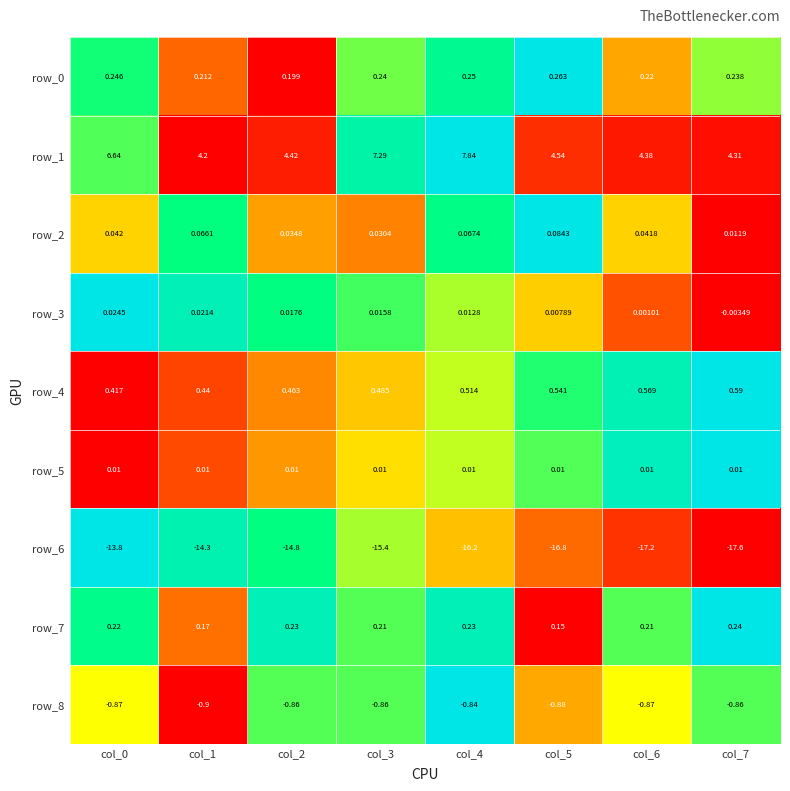

What is the total value across all series at col_4?

-8.1